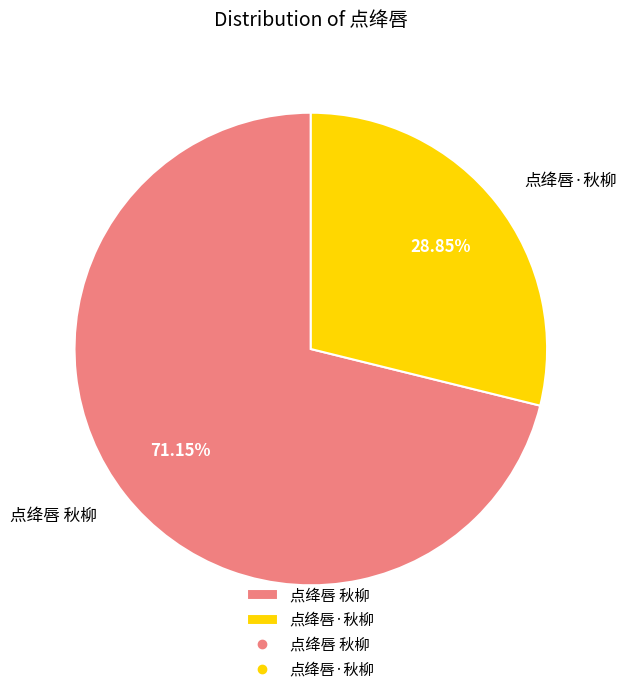

To the nearest percent, what is the difference between the 点绛唇 秋柳 and 点绛唇·秋柳 slice percentages?

42%